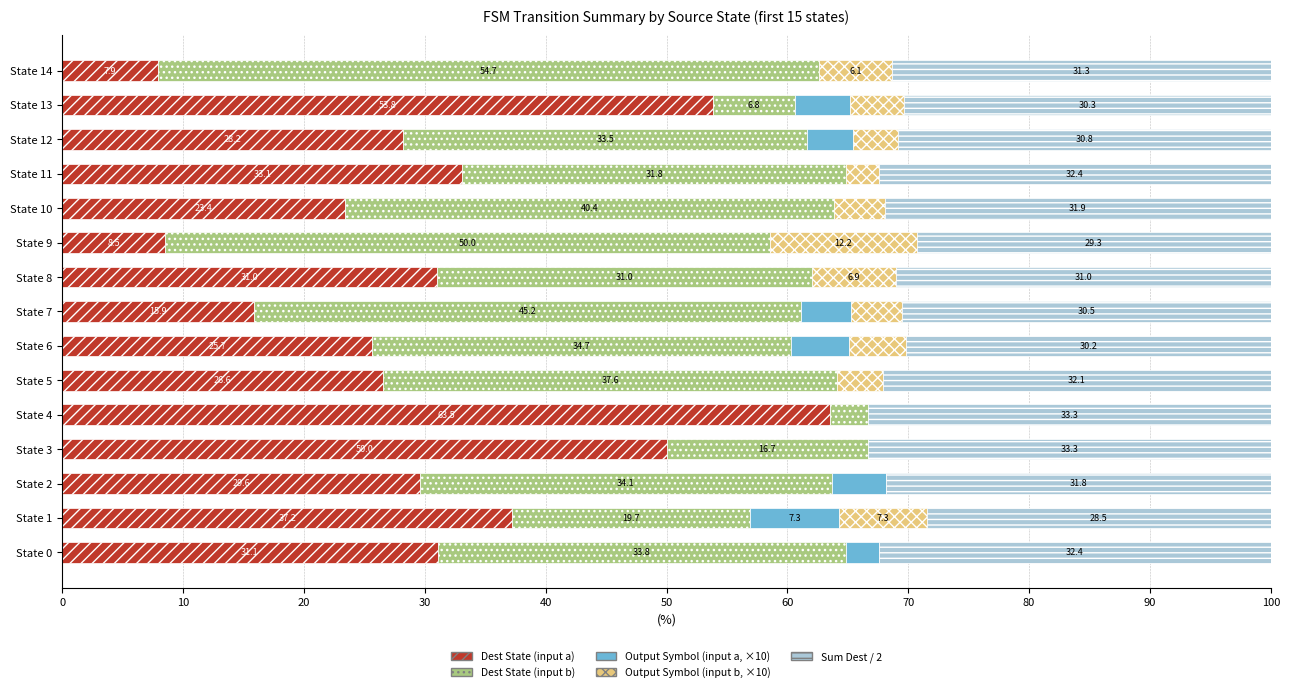

How many distinct data groups are displayed?

5